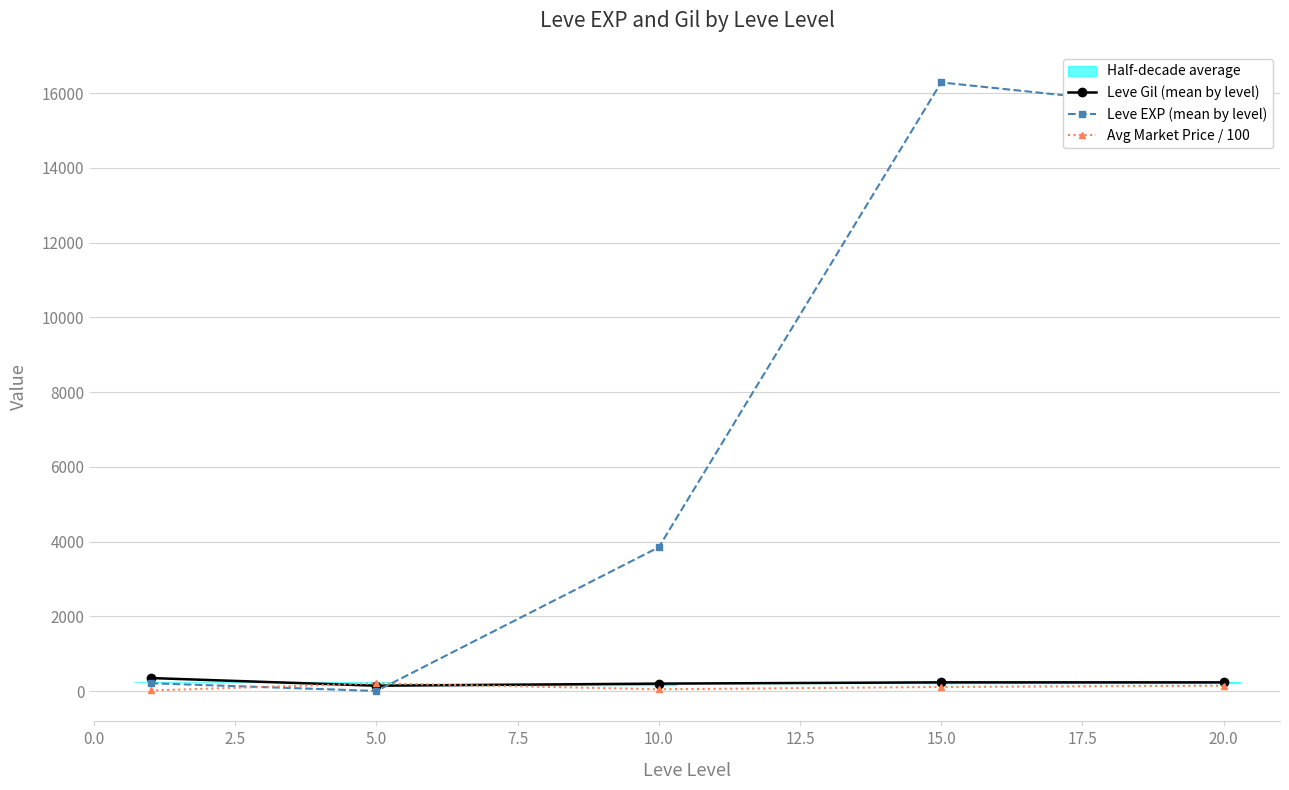

At which category does Leve EXP (mean by level) reach its first local peak?

15.0